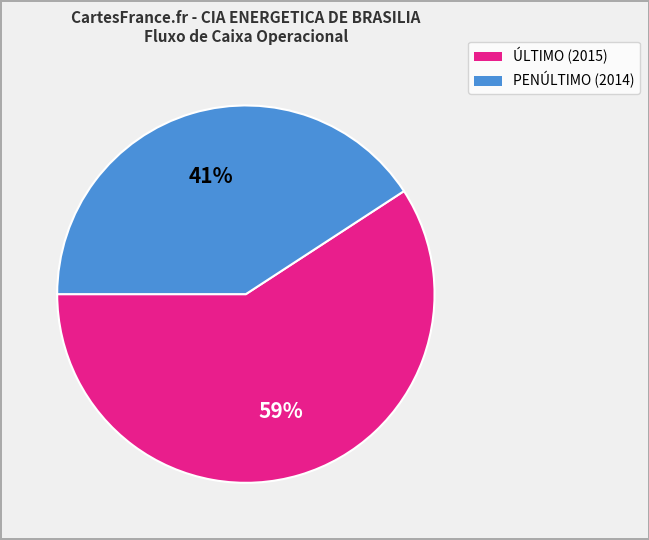

Is there any slice that represents more than half of the pie?

Yes